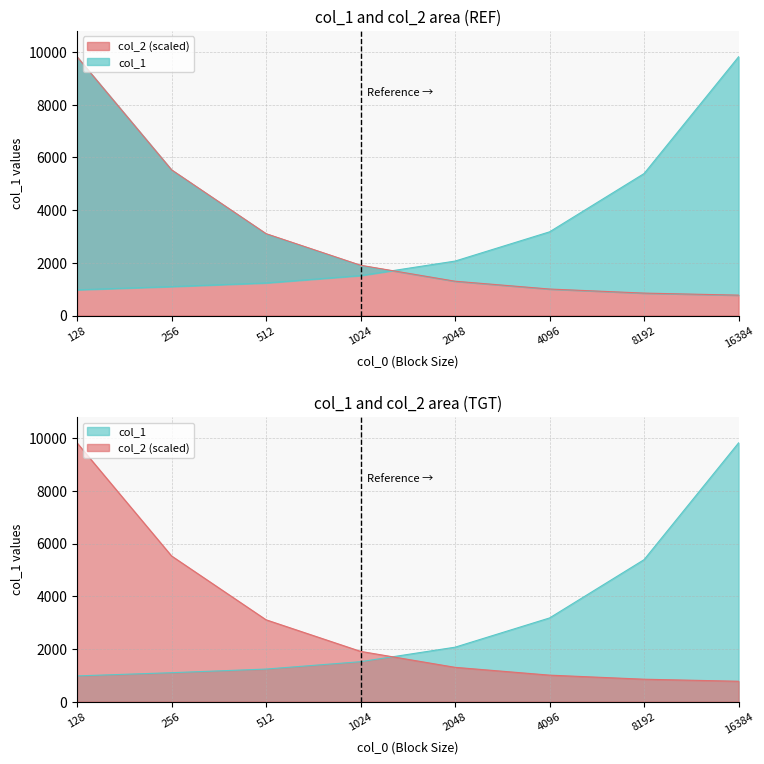

At which label does col_1 reach its peak?

16384